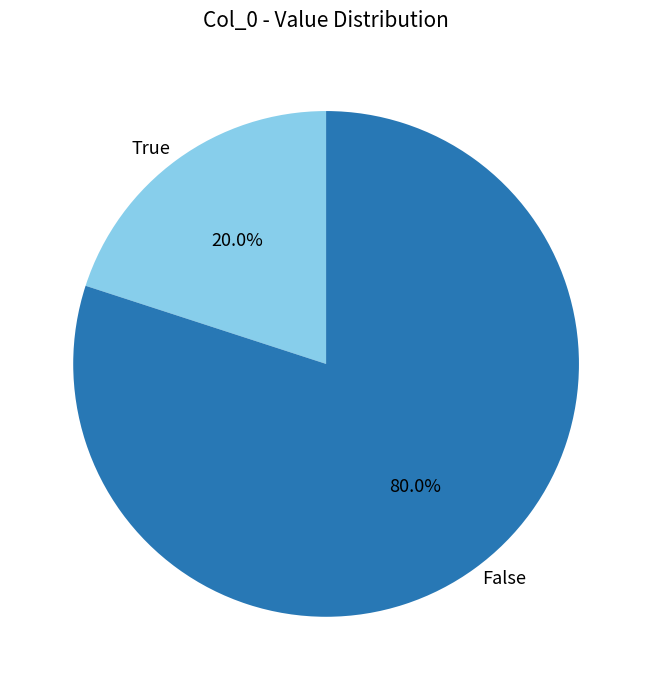

Combined, do False and True account for over 50%?

Yes